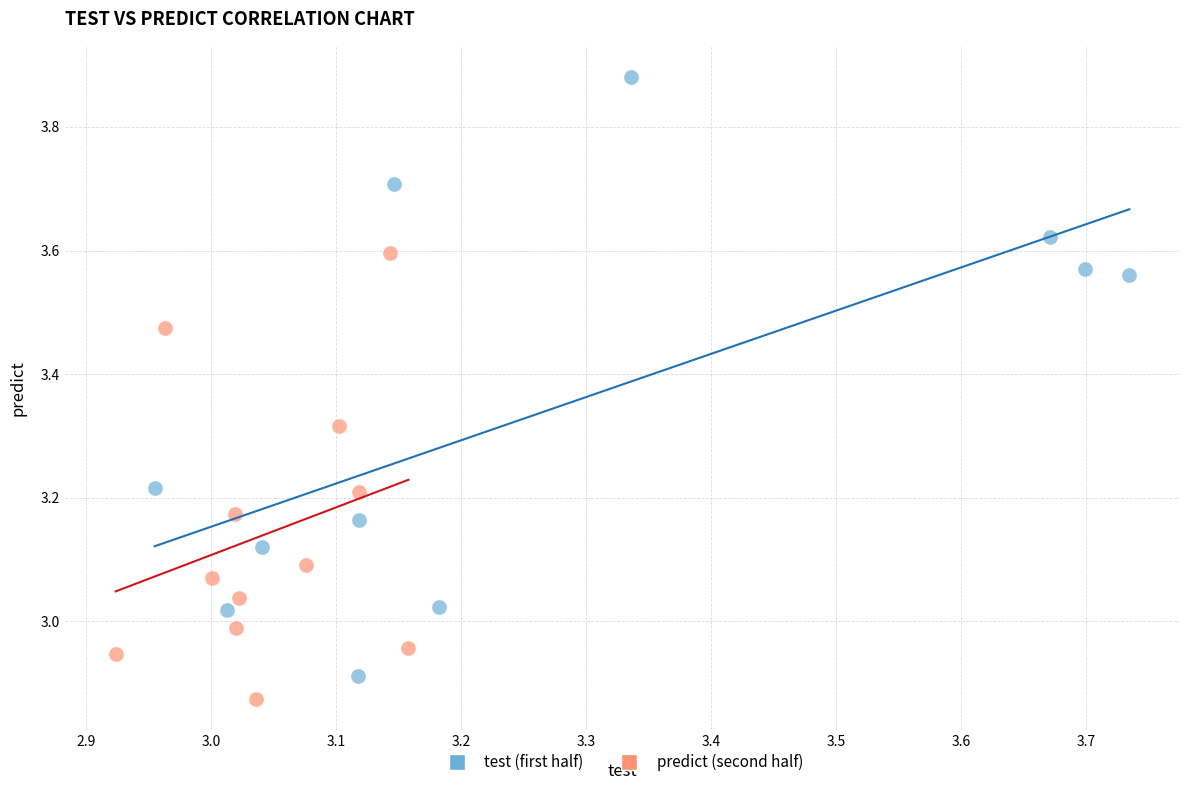

Which series reaches the maximum Y coordinate?

test (first half)